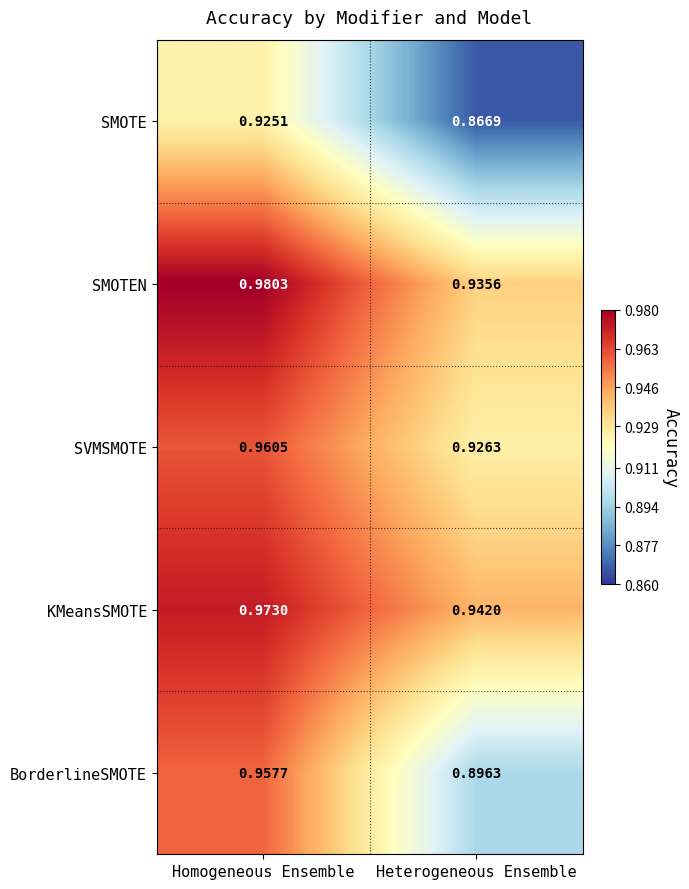

Where is BorderlineSMOTE nearest to the value 0?

Heterogeneous Ensemble